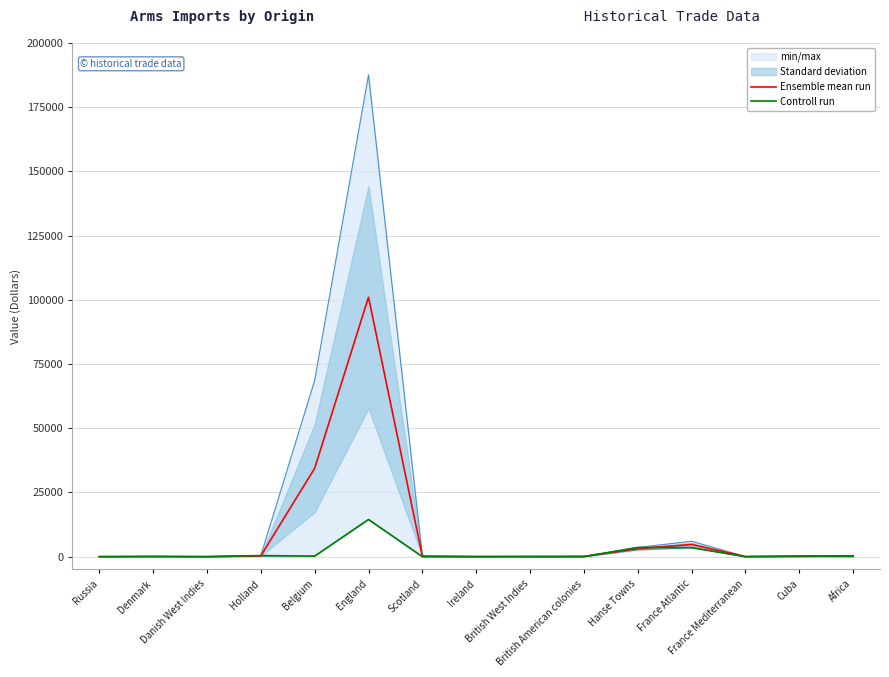

At which category is the sum across all series the highest?

England